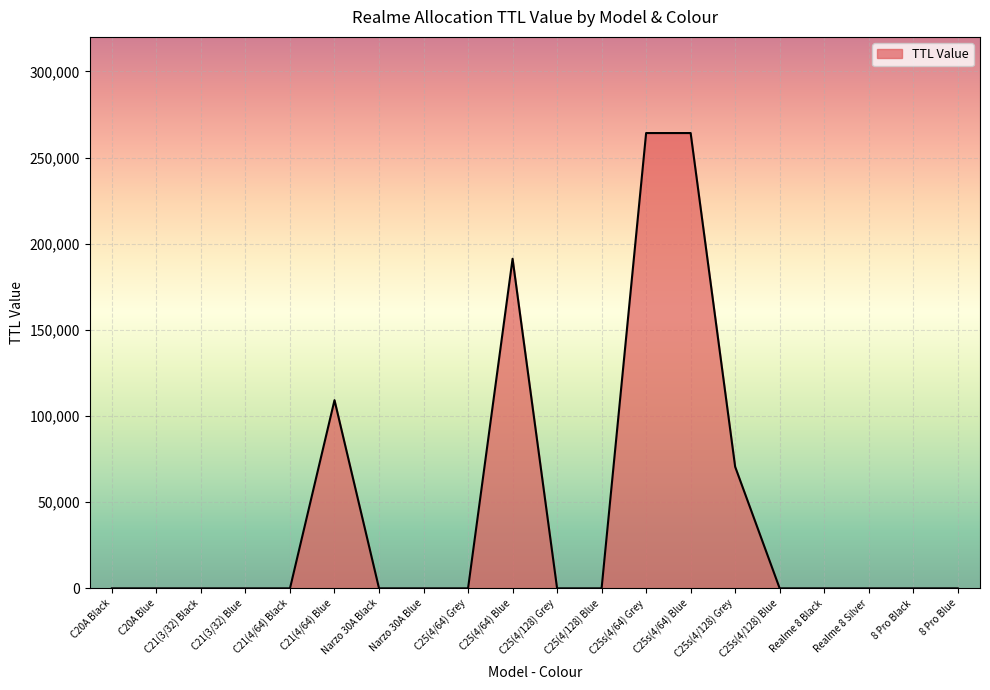

Which has a higher value, C21(4/64) Blue or Narzo 30A Blue?

C21(4/64) Blue